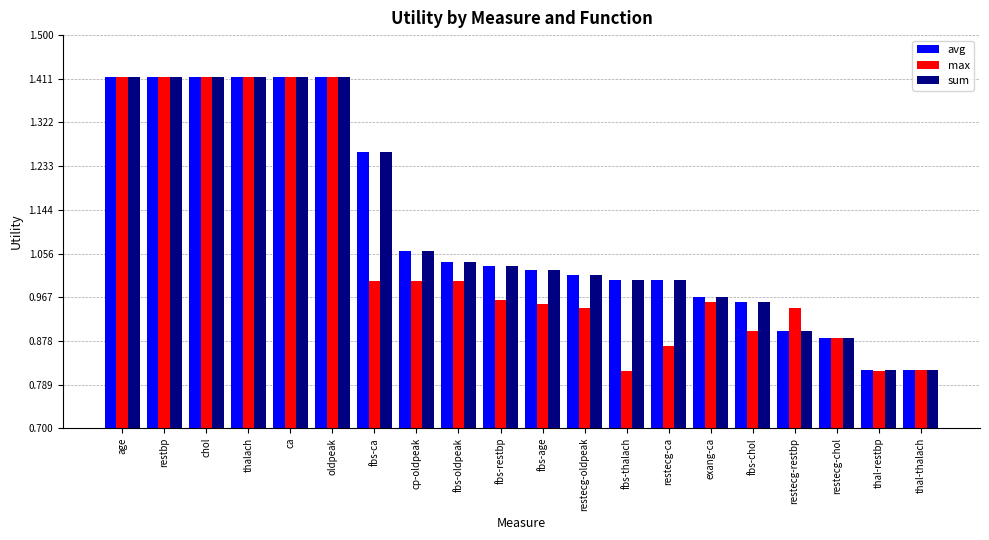

What is the sum of all avg values?

22.3